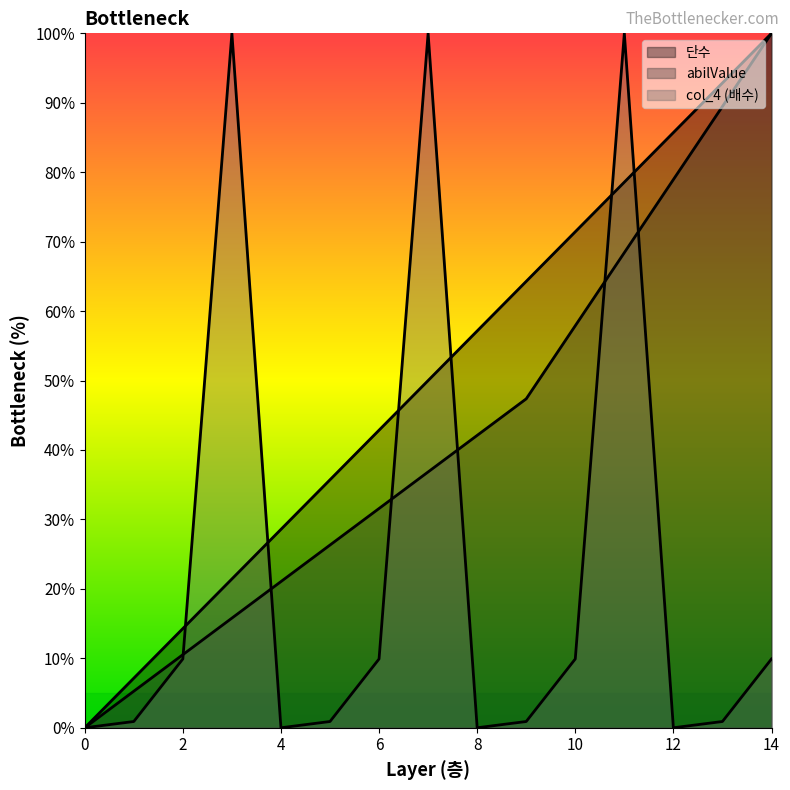

What is the value of the abilValue point at the 12th from the left?

68.4